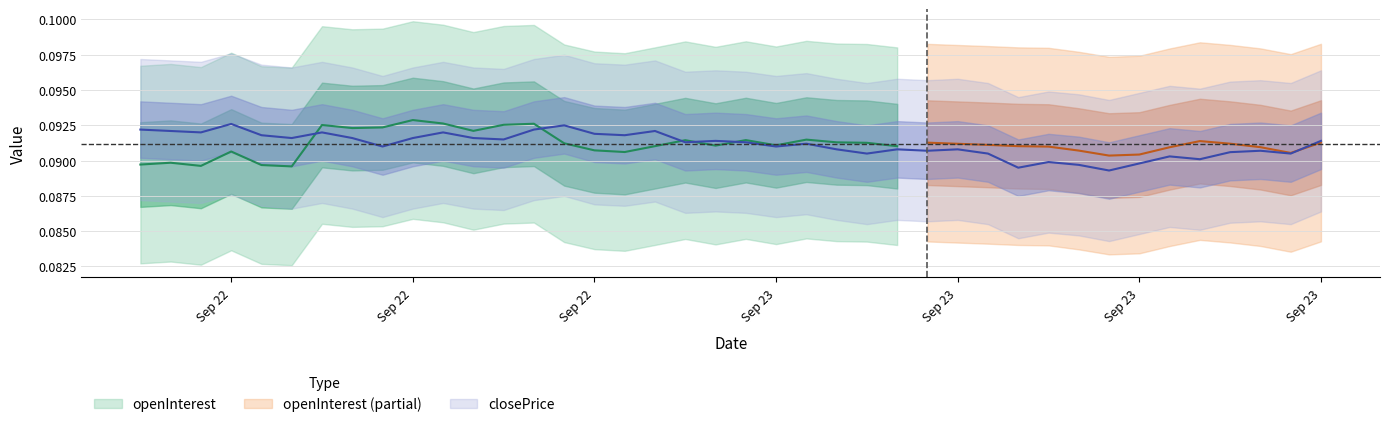

Is it true that the value at 35 is 0.1?

False